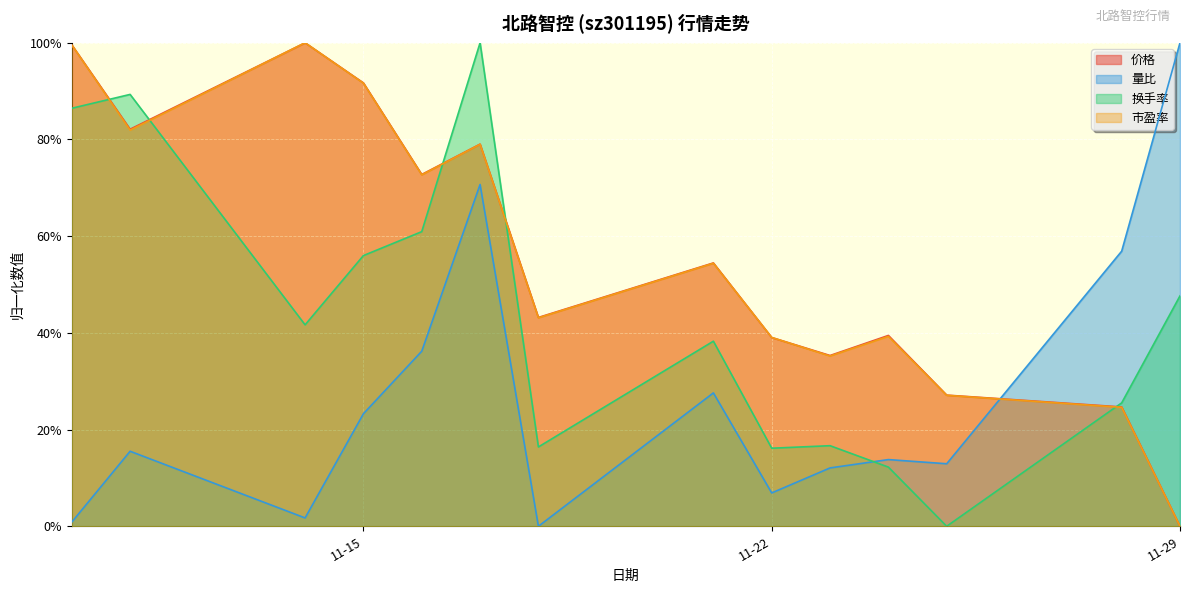

Where do 价格 and 换手率 first cross each other?

2022-11-10 and 2022-11-11